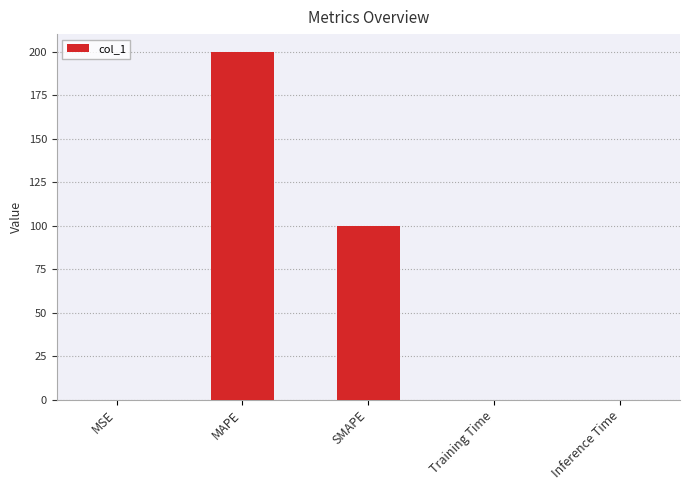

True or false: the data shows 131.7 at SMAPE.

False